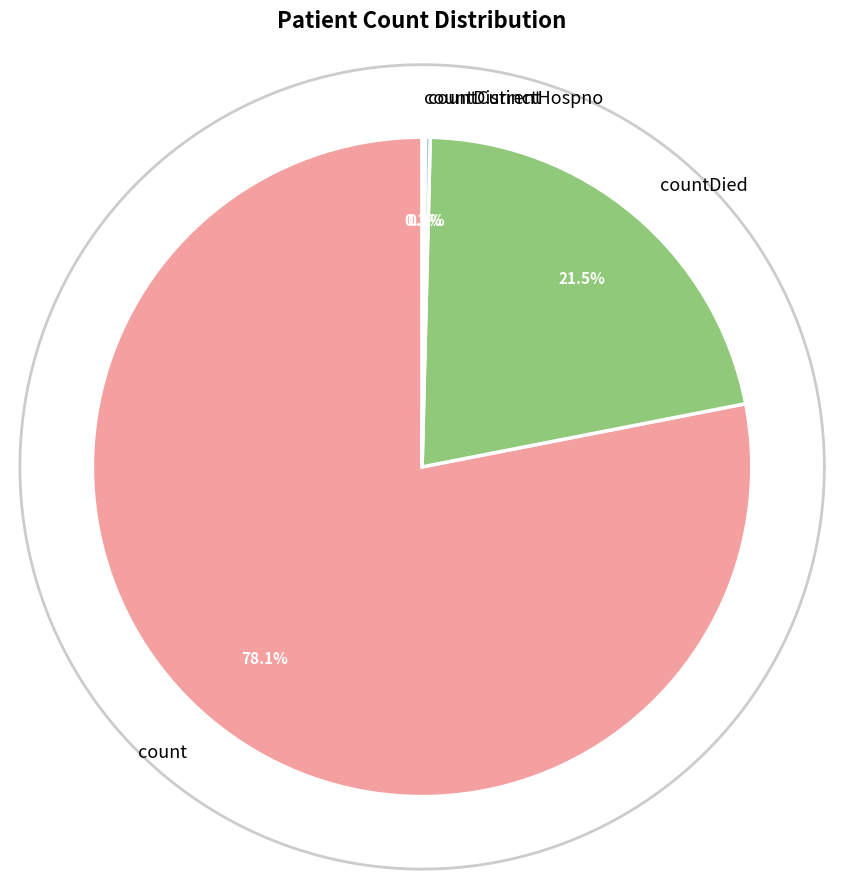

What is the largest slice in the pie chart?

count